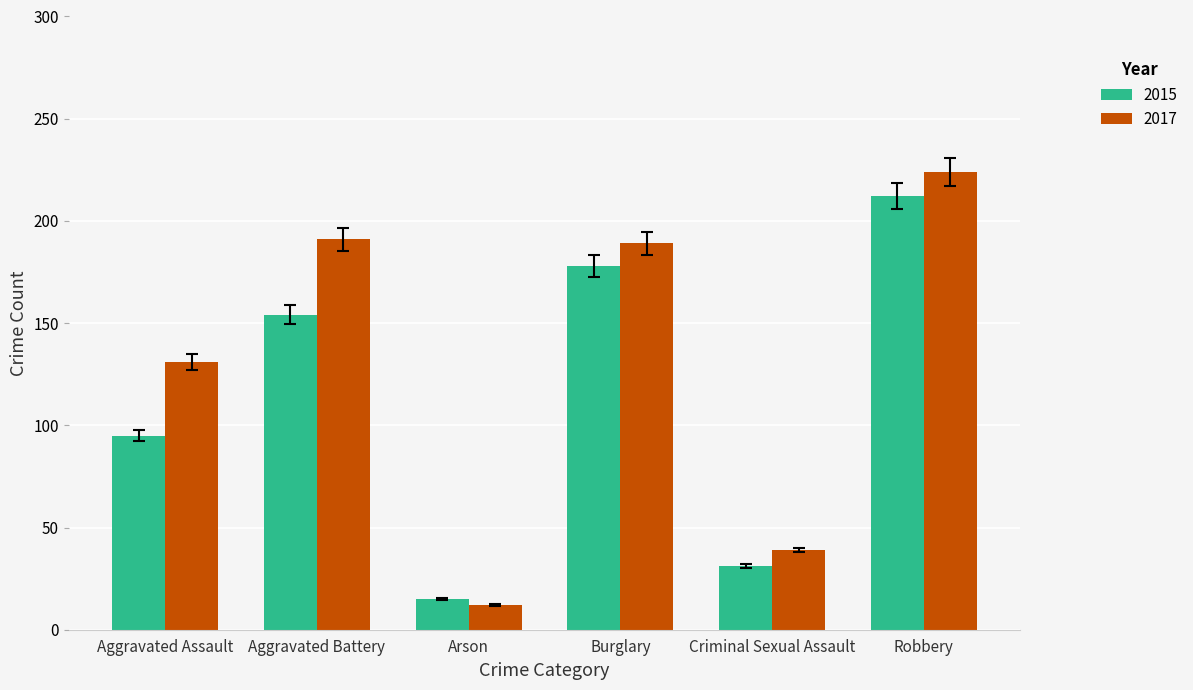

How many categories are shown in the chart?

6